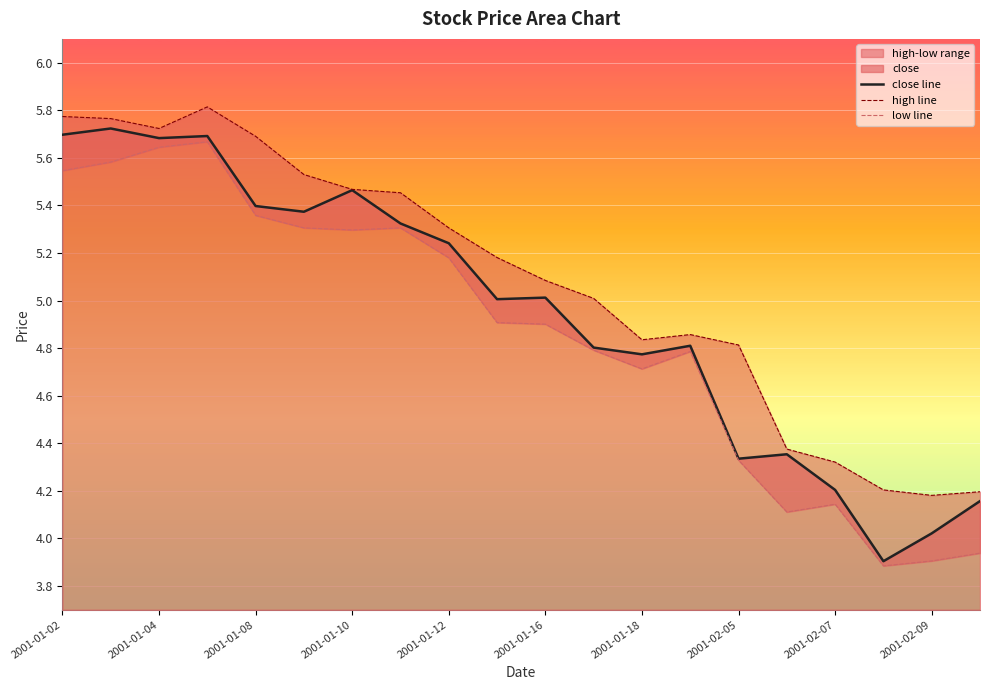

How many interior local valleys does the high line series have?

3